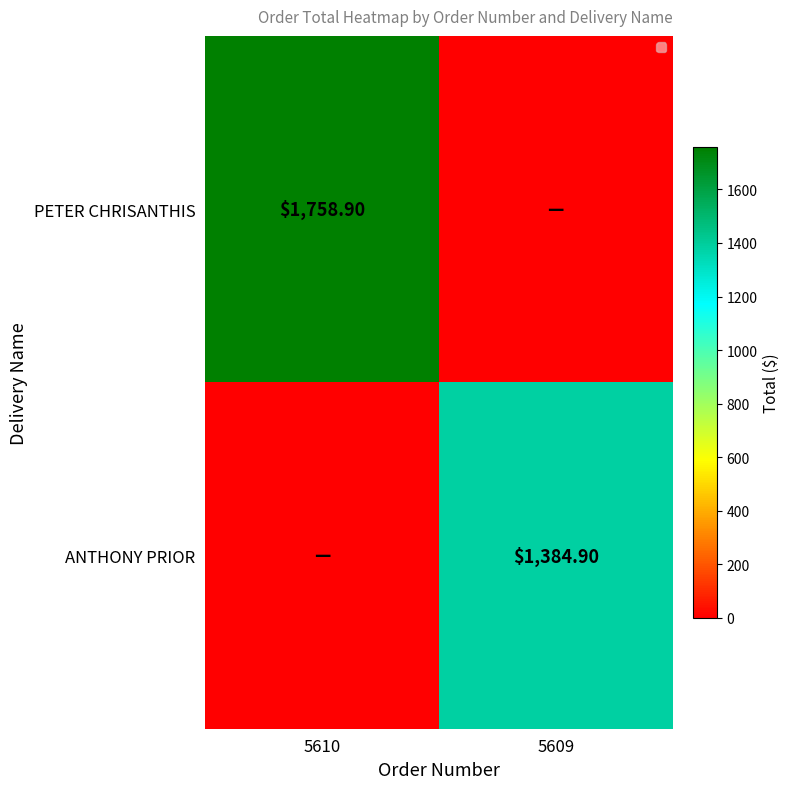

What is the sum of all PETER CHRISANTHIS values?

1758.9